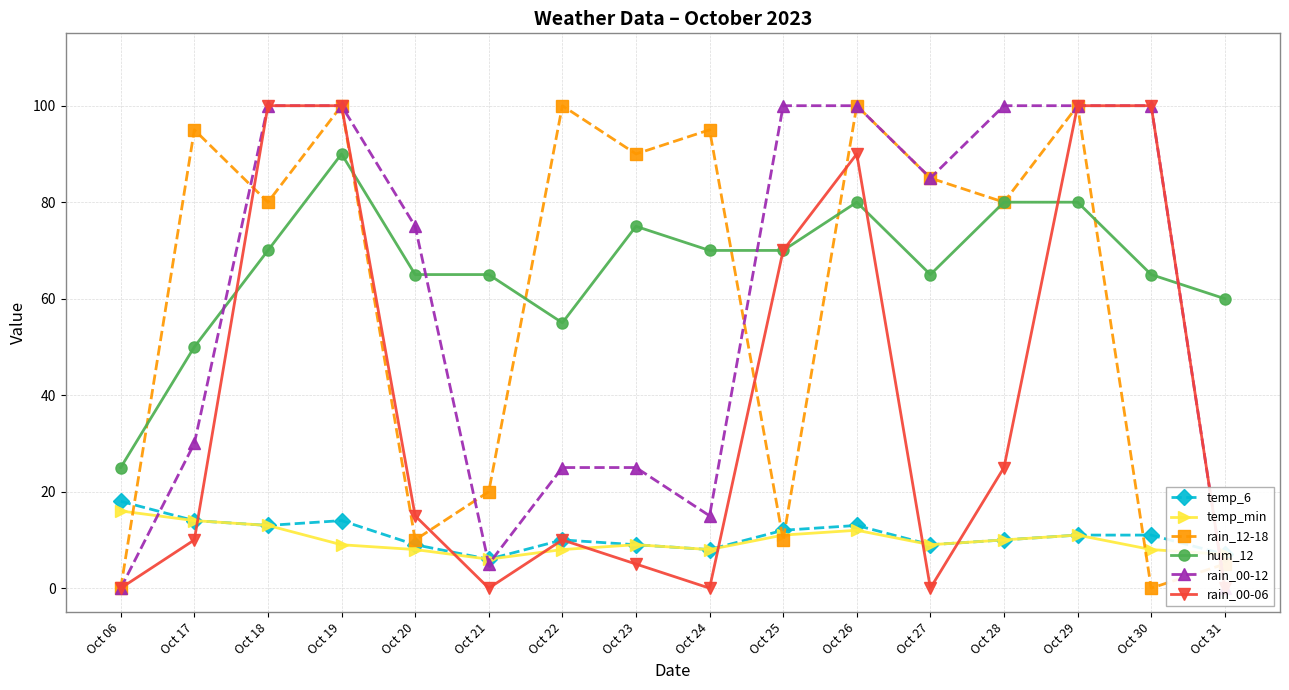

The temp_min series shows 11 at Oct 25. True or false?

True